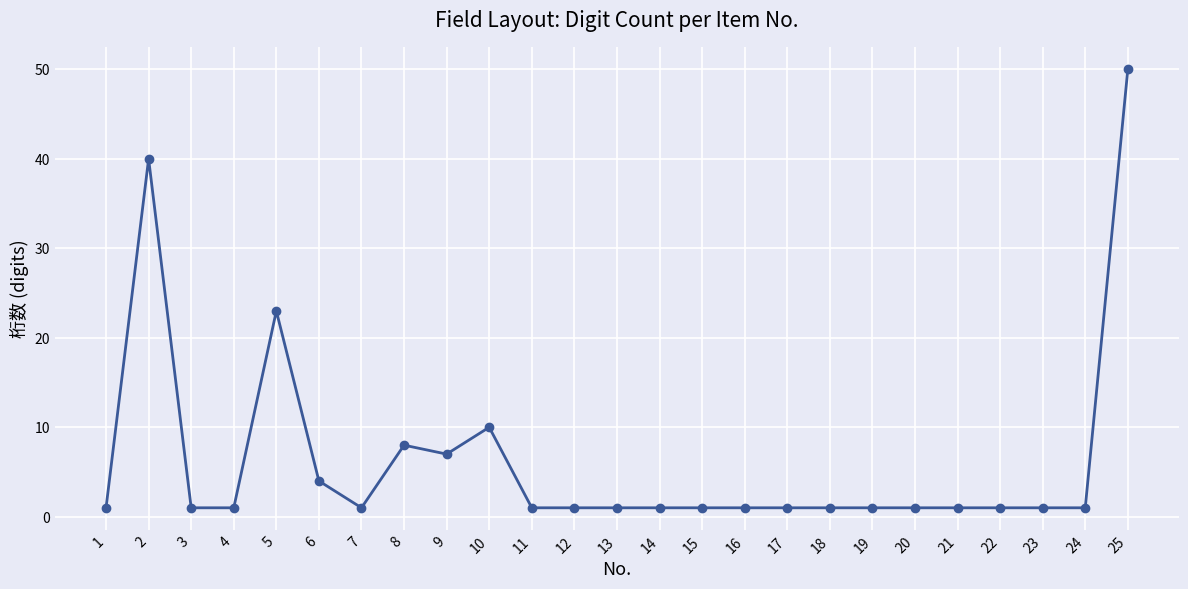

What is the greatest value displayed?

50